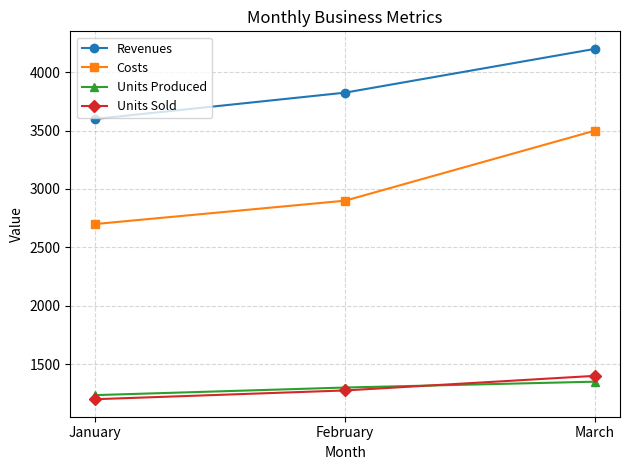

Count the number of categories in the chart.

3